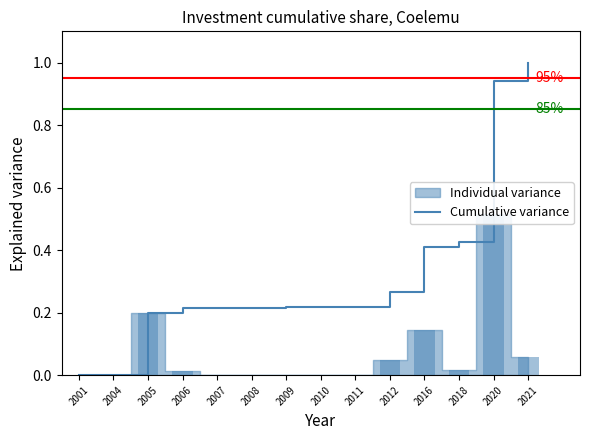

Is it true that the value at 2007 is 0.2?

True